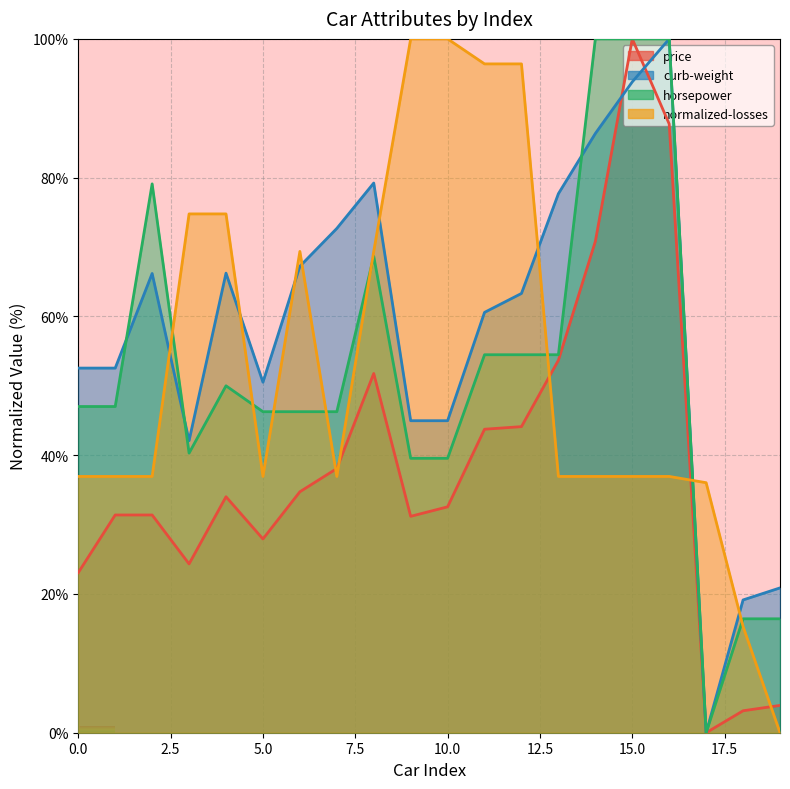

Which has a higher value, 7 or 1?

7